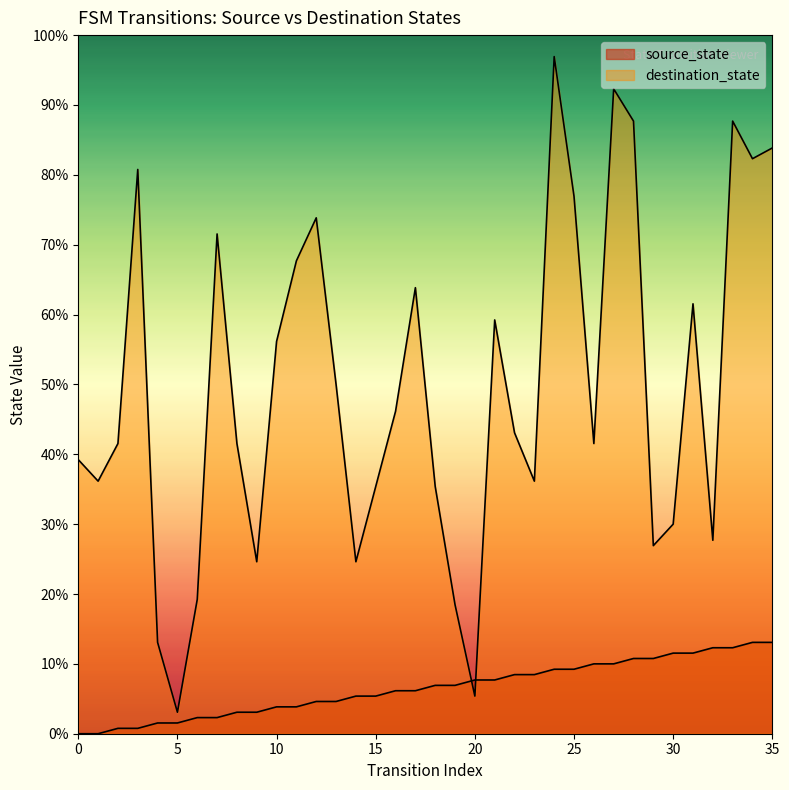

Reading right to left, extract all data points from this chart.

source_state: 35=17	34=17	33=16	32=16	31=15	30=15	29=14	28=14	27=13	26=13	25=12	24=12	23=11	22=11	21=10	20=10	19=9	18=9	17=8	16=8	15=7	14=7	13=6	12=6	11=5	10=5	9=4	8=4	7=3	6=3	5=2	4=2	3=1	2=1	1=0	0=0
destination_state: 35=109	34=107	33=114	32=36	31=80	30=39	29=35	28=114	27=120	26=54	25=100	24=126	23=47	22=56	21=77	20=7	19=24	18=46	17=83	16=60	15=46	14=32	13=65	12=96	11=88	10=73	9=32	8=54	7=93	6=25	5=4	4=17	3=105	2=54	1=47	0=51